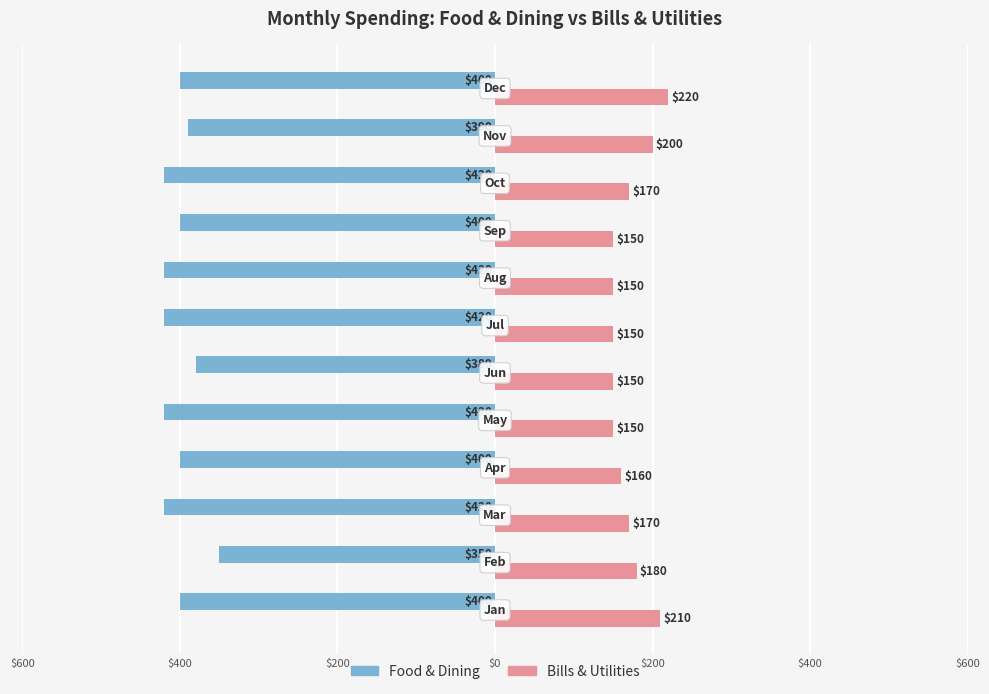

What are all the series names shown in the legend?

Food & Dining, Bills & Utilities